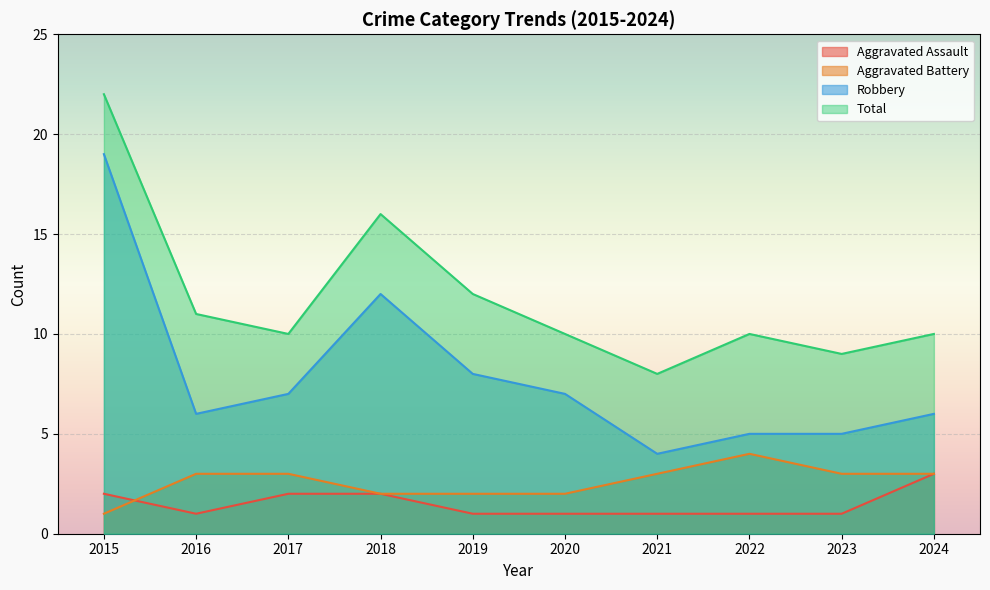

What is the value of the Total point at the 4th from the left?

16